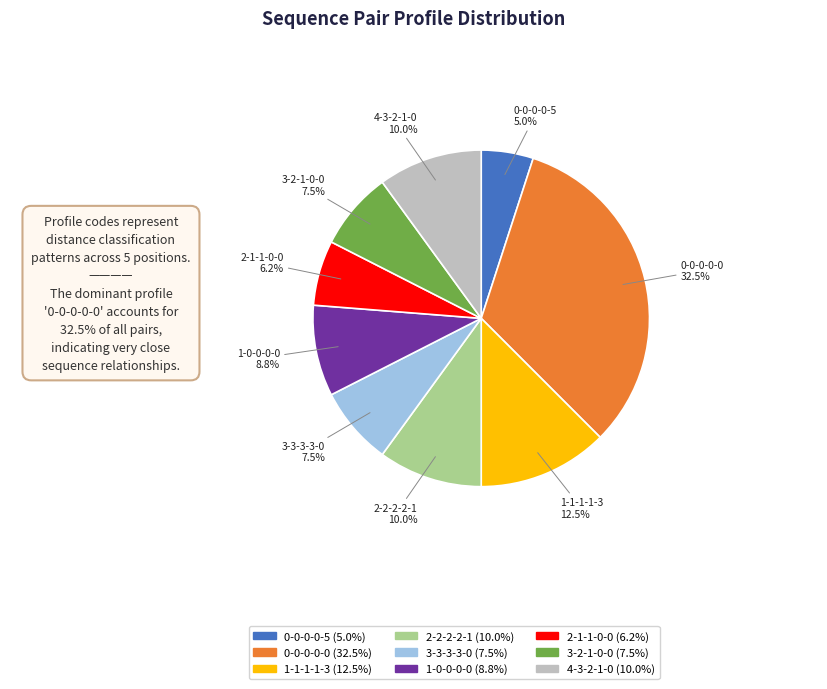

Which category has the smallest portion of the pie?

0-0-0-0-5